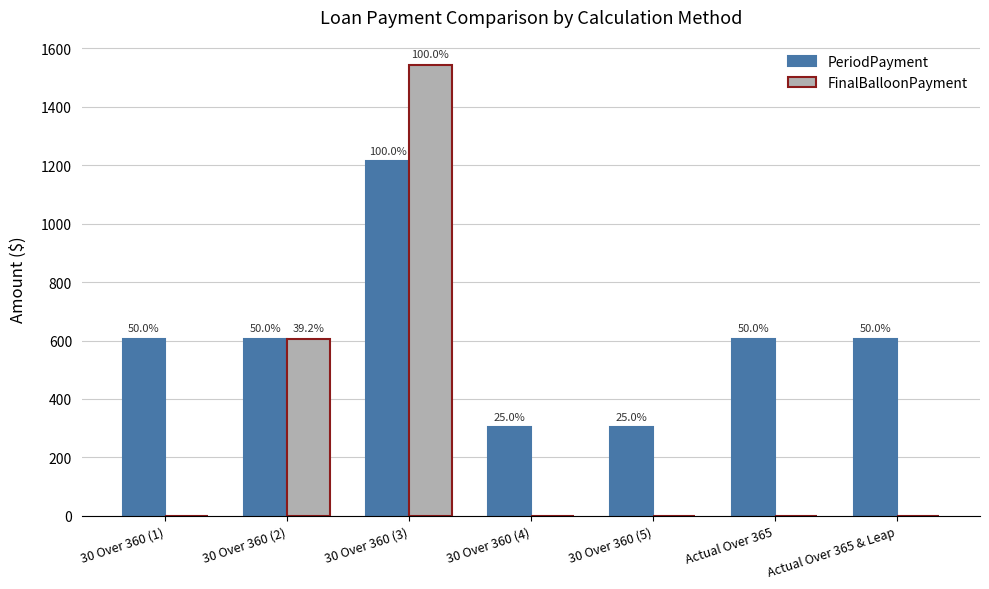

Which series has the widest spread of values?

FinalBalloonPayment